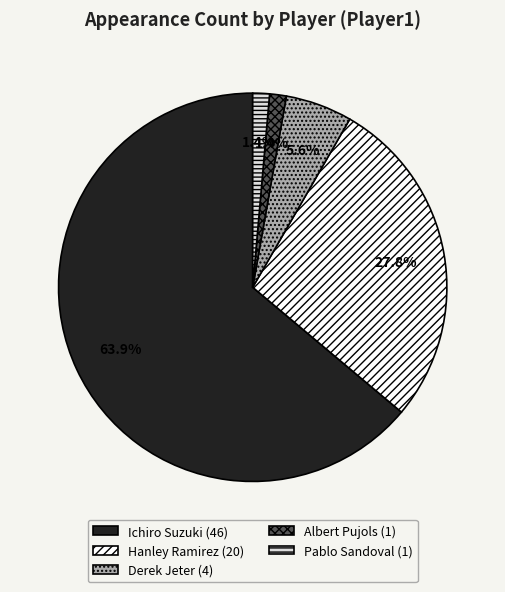

To the nearest percent, what percentage of the pie is Pablo Sandoval?

1%